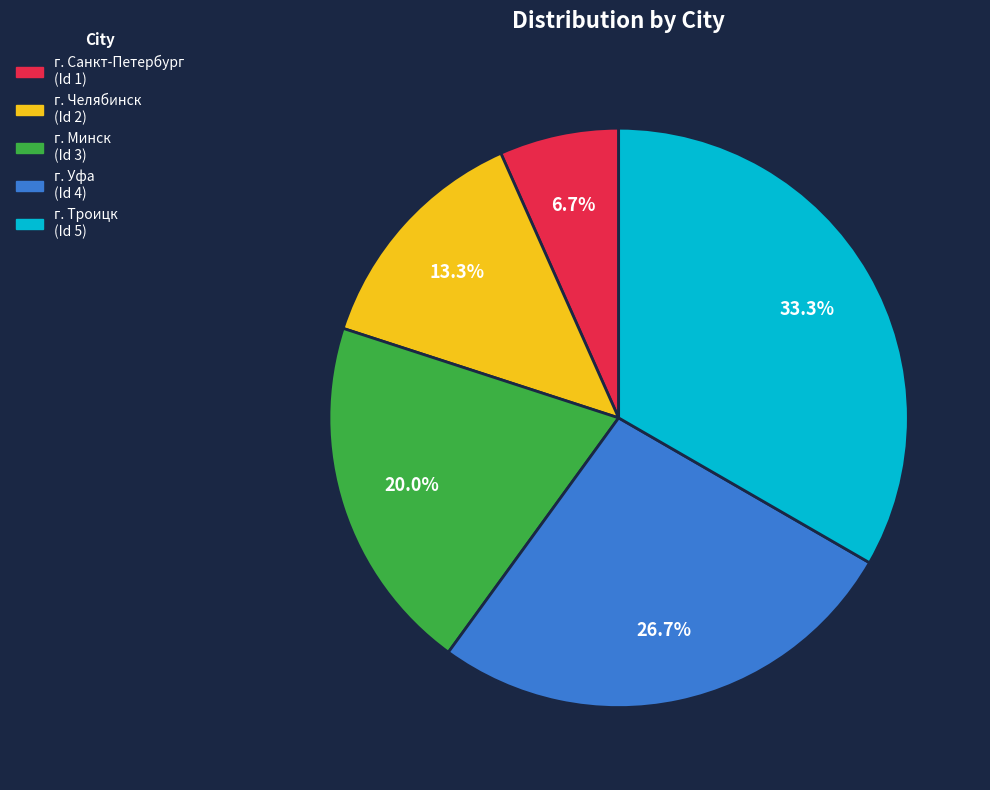

Between г. Минск and г. Челябинск, which is larger?

г. Минск